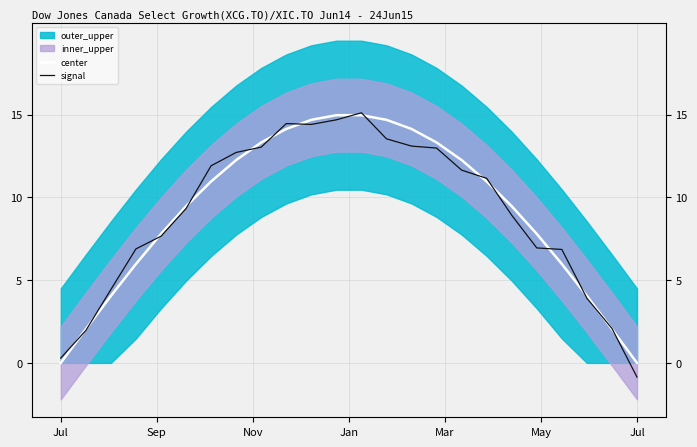

At how many categories does at least one series exceed 5?

18